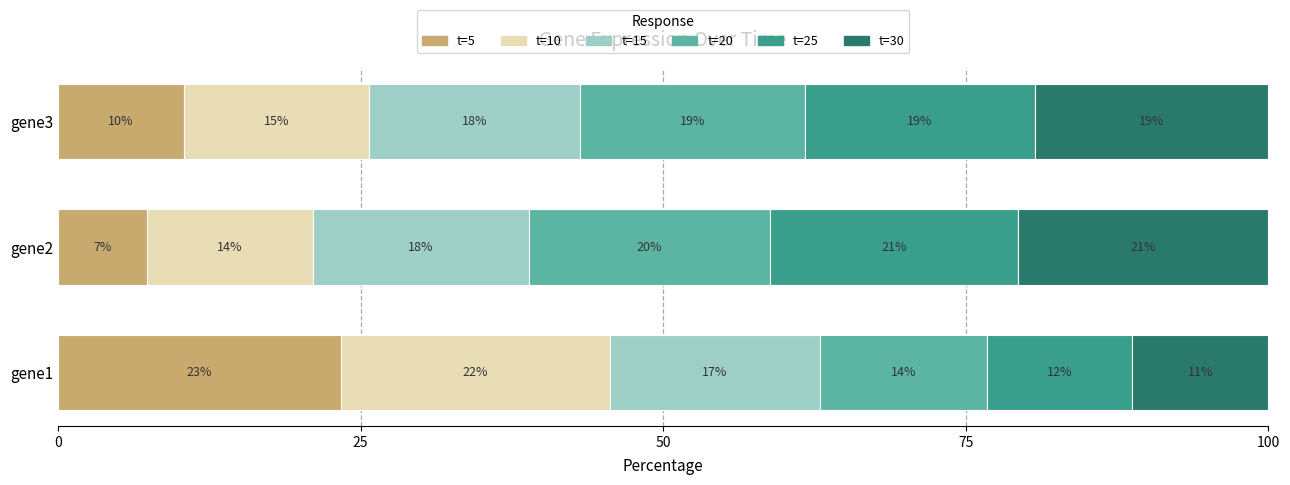

What are all the series names shown in the legend?

t=5, t=10, t=15, t=20, t=25, t=30